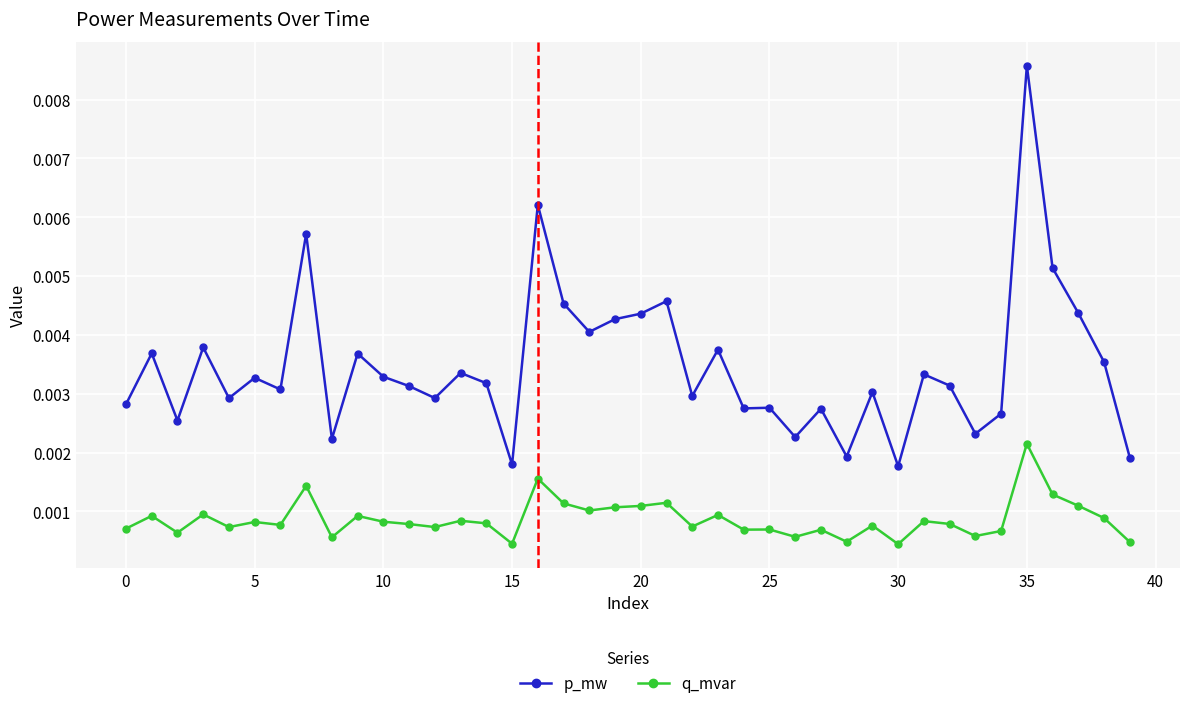

At how many categories does at least one series exceed 0?

40